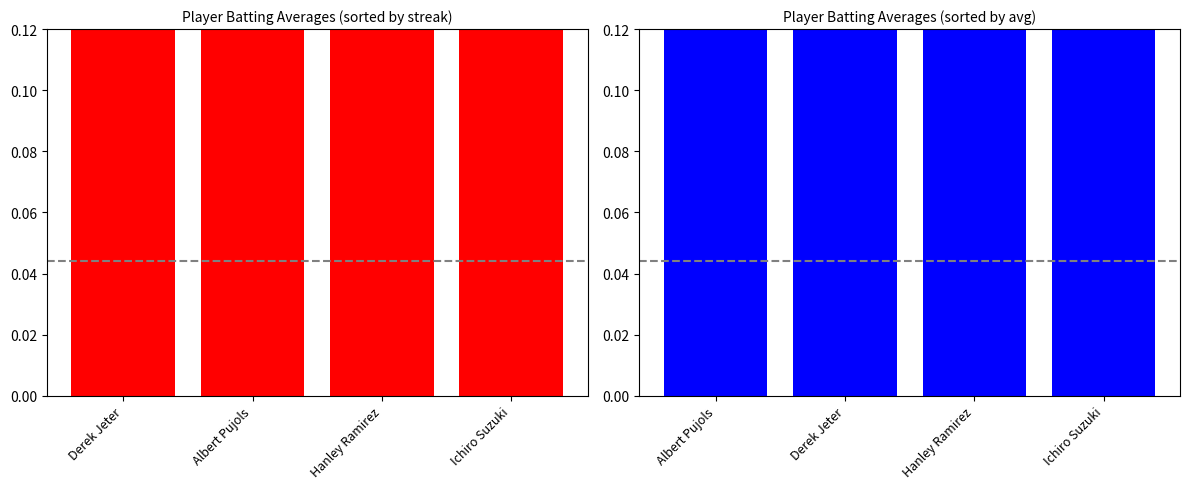

At which category does the chart reach its peak across all series?

Ichiro Suzuki